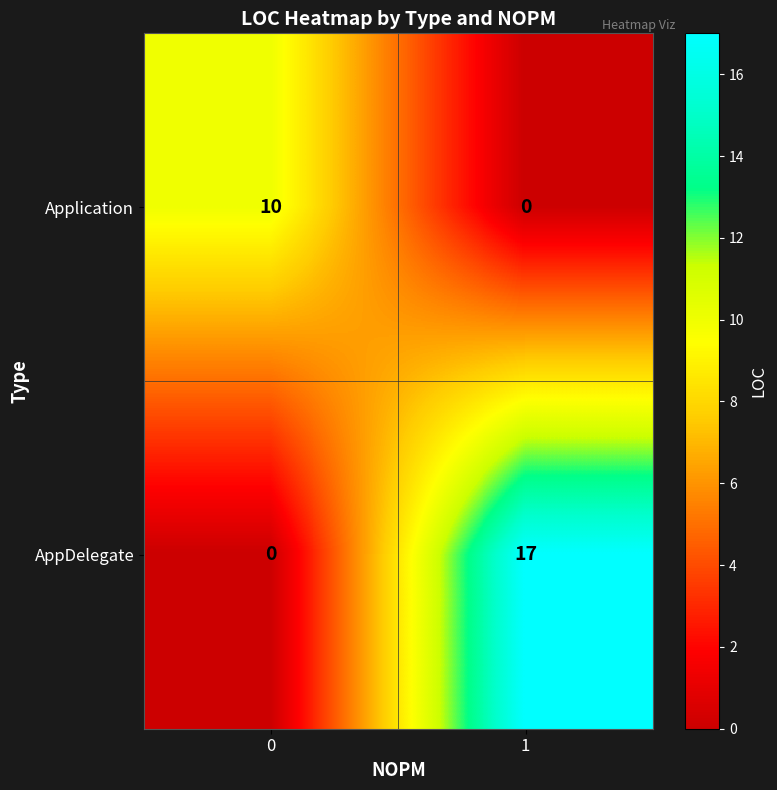

What is the difference between the maximum and minimum values in the AppDelegate series?

17